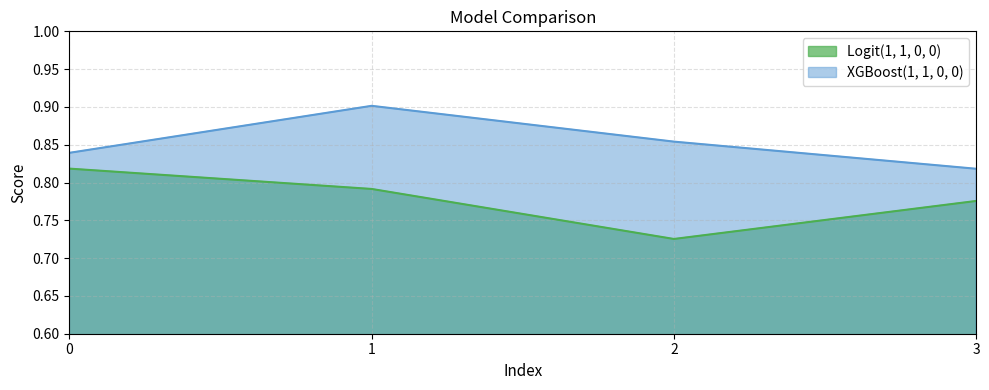

Reading left to right, extract all data points from this chart.

Logit(1, 1, 0, 0): 0.8	0.8	0.7	0.8
XGBoost(1, 1, 0, 0): 0.8	0.9	0.9	0.8